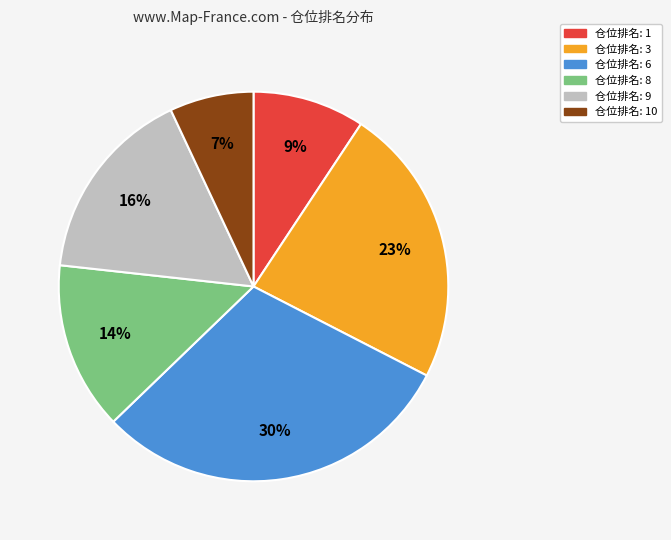

Is it true that 仓位排名: 1 is 1% of the pie?

False